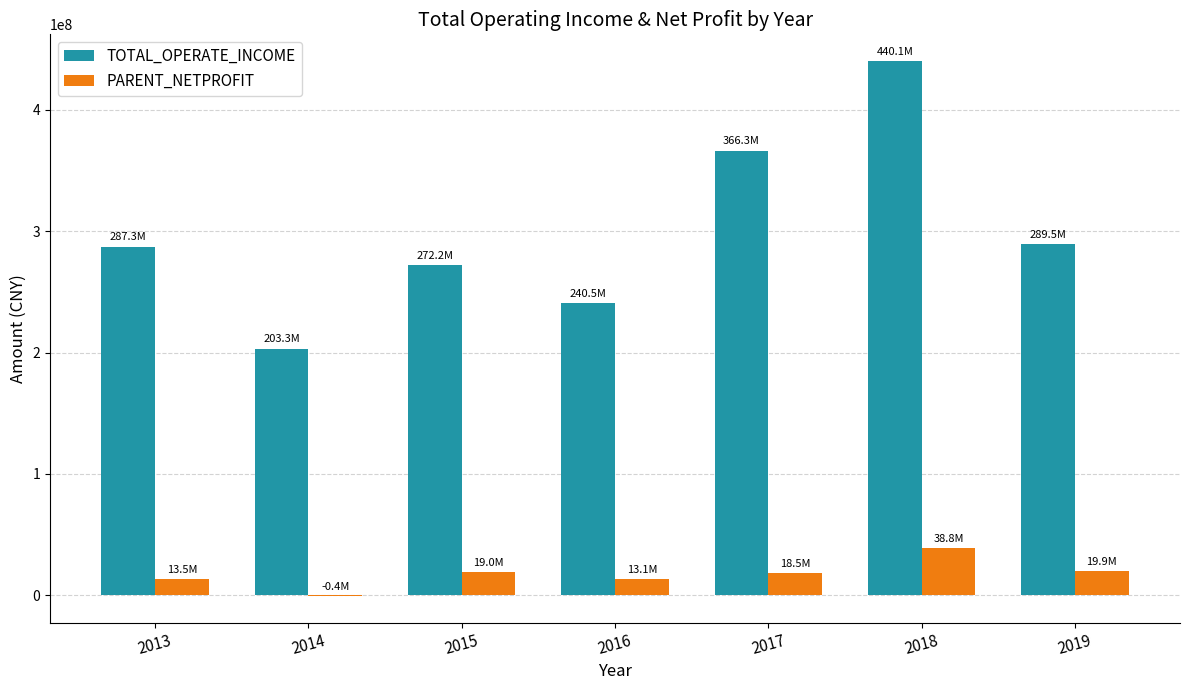

The PARENT_NETPROFIT series shows 18950293.5 at 2015. True or false?

True